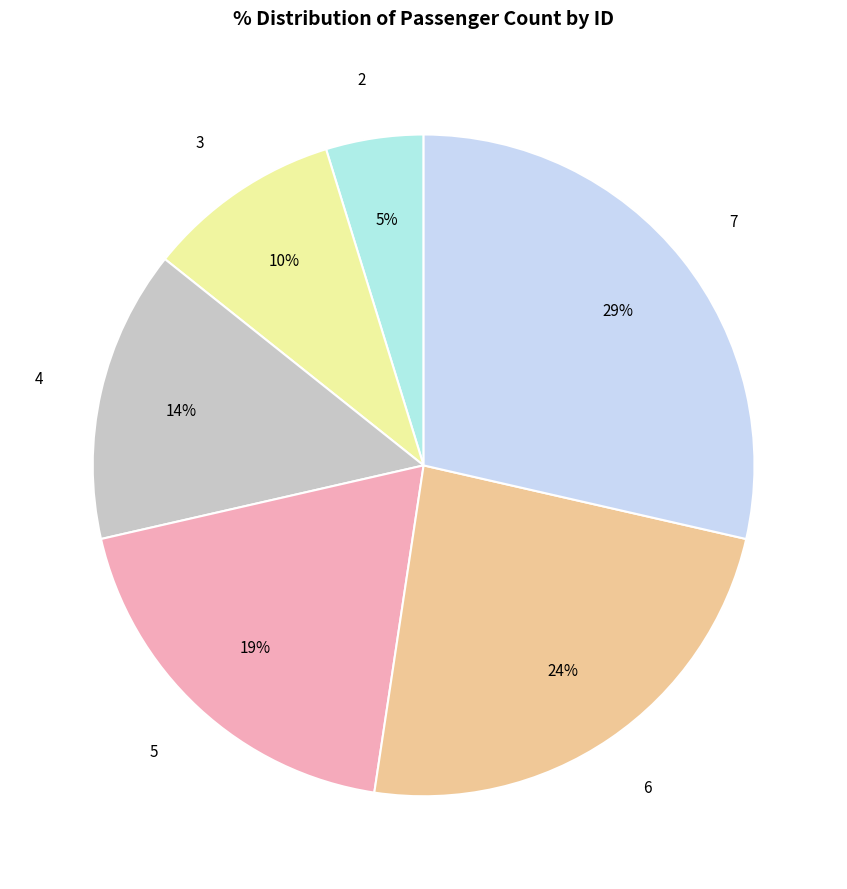

The 3 slice represents 10% of the pie. True or false?

True